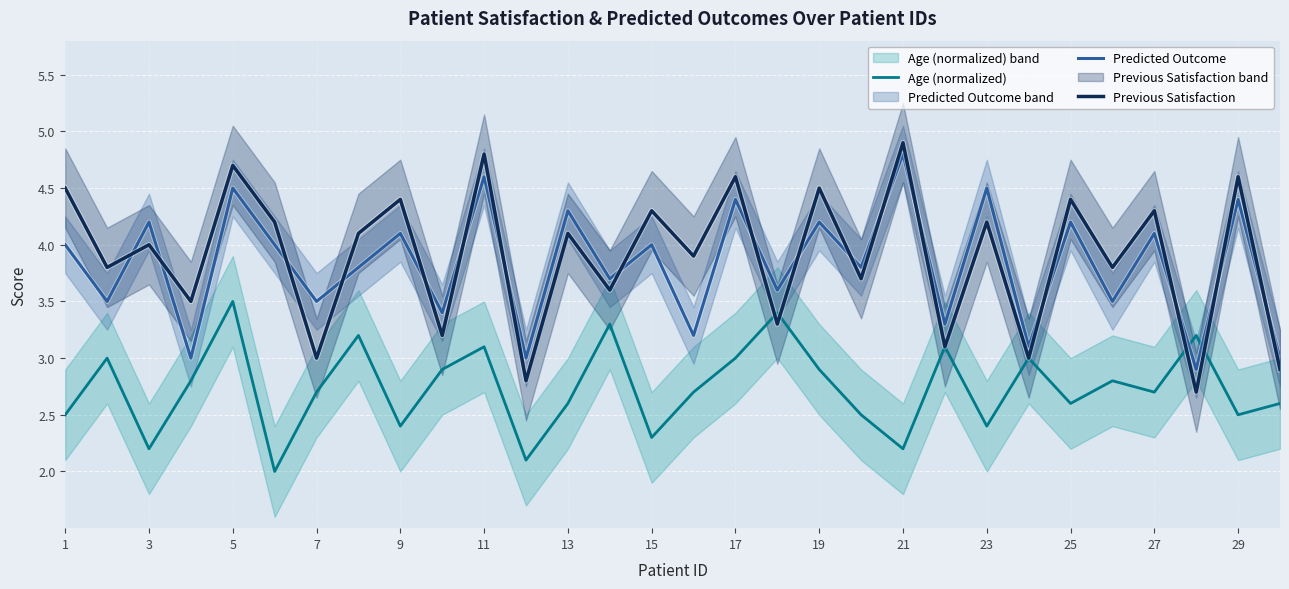

What are all the series names shown in the legend?

Age (normalized), Predicted Outcome, Previous Satisfaction